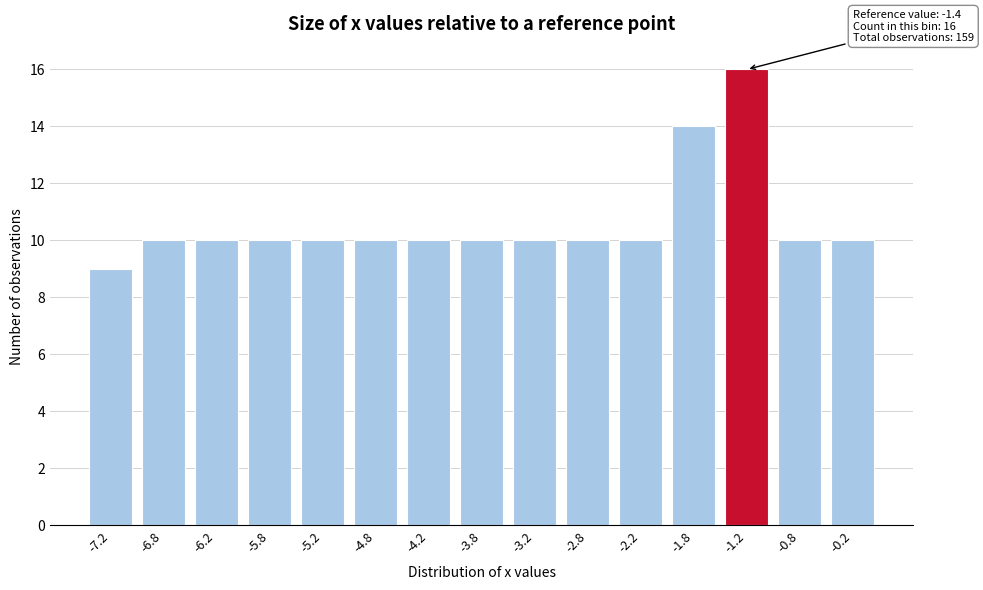

Reading right to left, list all the values displayed in this chart.

-0.2=10	-0.8=10	-1.2=16	-1.8=14	-2.2=10	-2.8=10	-3.2=10	-3.8=10	-4.2=10	-4.8=10	-5.2=10	-5.8=10	-6.2=10	-6.8=10	-7.2=9